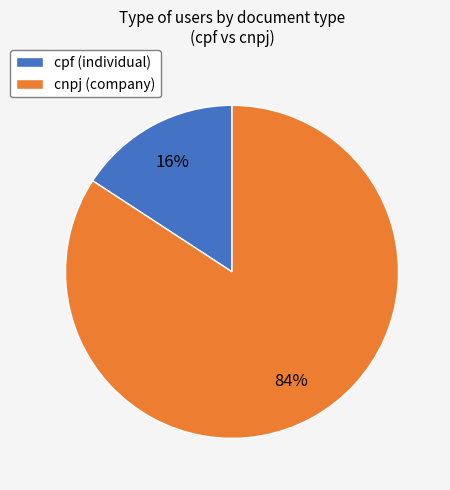

What is the smallest slice in the pie chart?

cpf